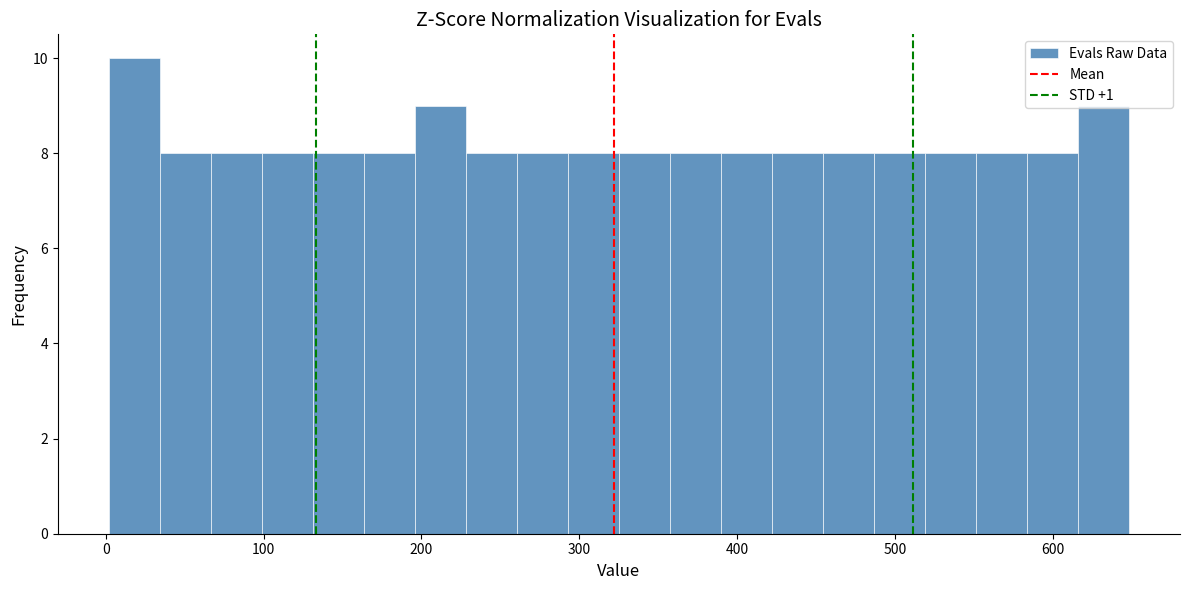

Read against the x-axis, roughly where is the centre of the tallest bar?

20